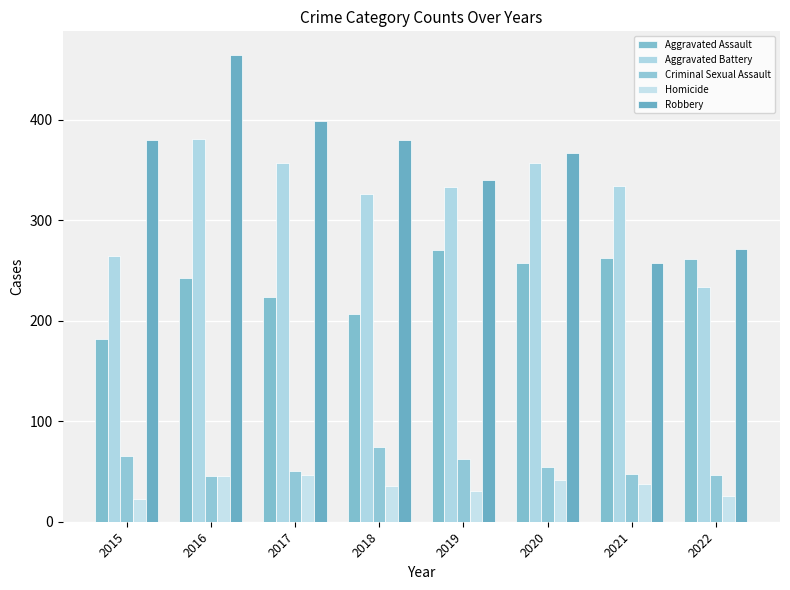

Which series has the widest spread of values?

Robbery